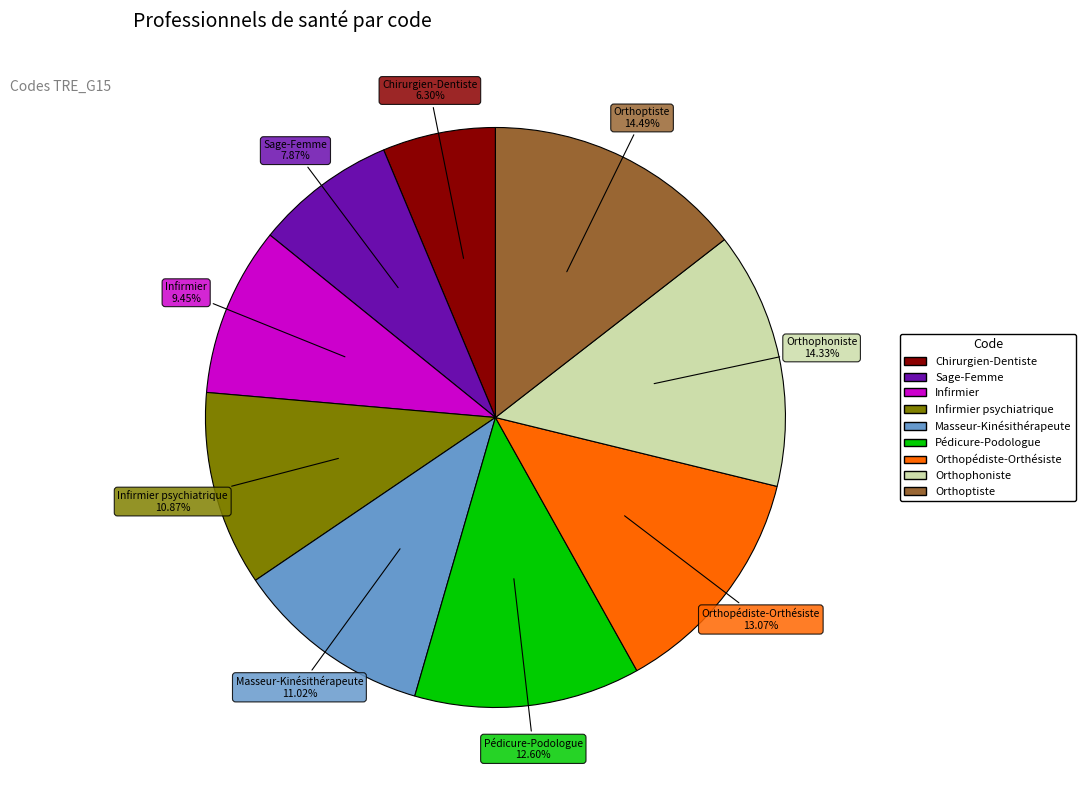

Is there a majority slice in this chart?

No